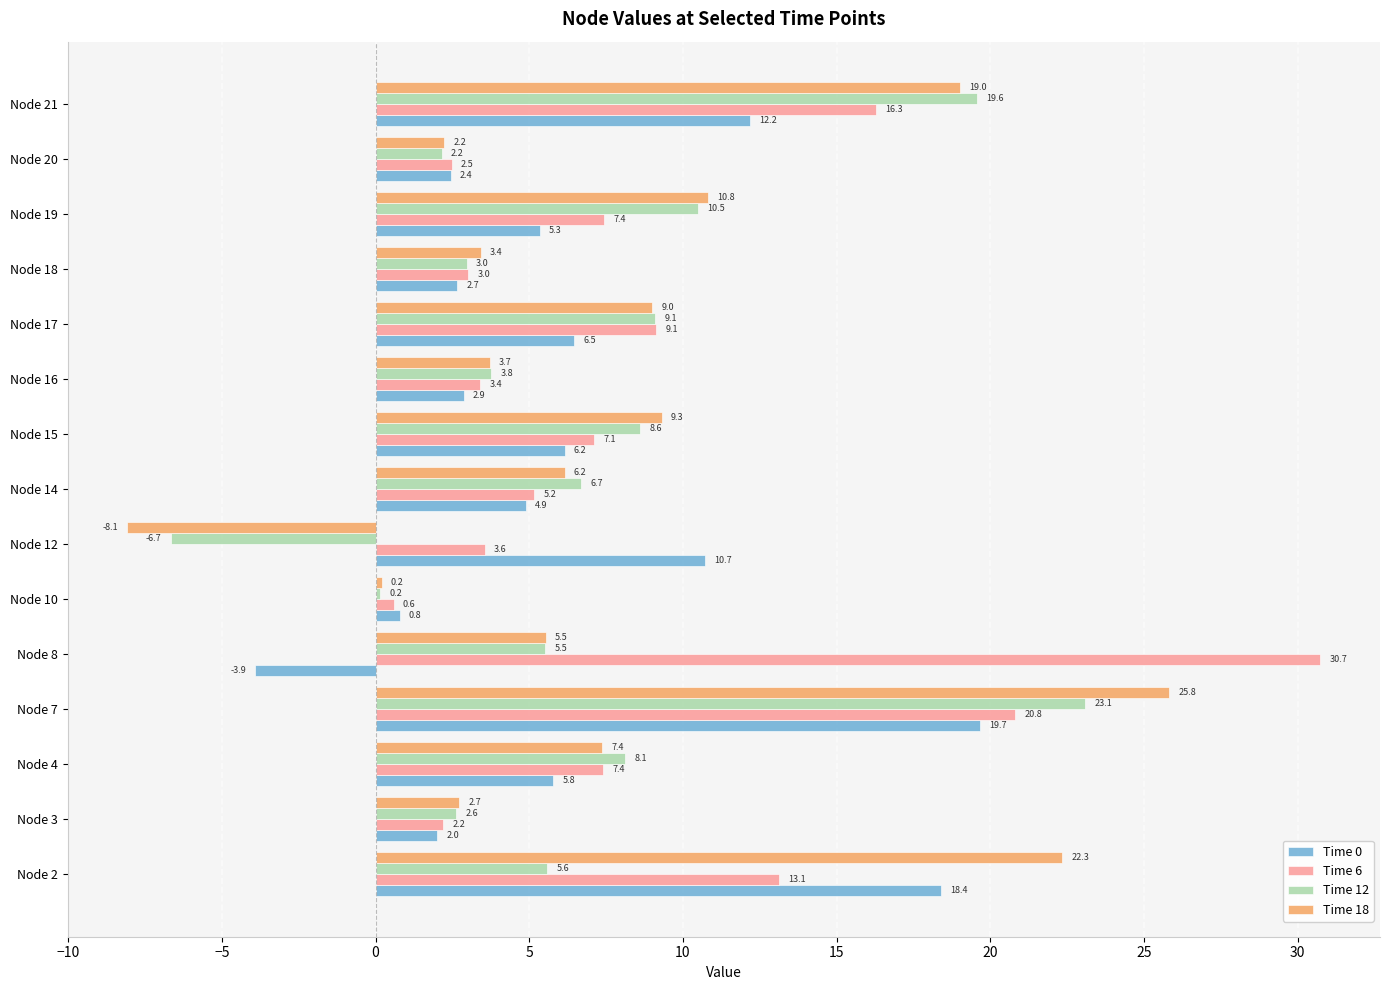

True or false: Time 6 has a value of 20.8 at Node 7.

True